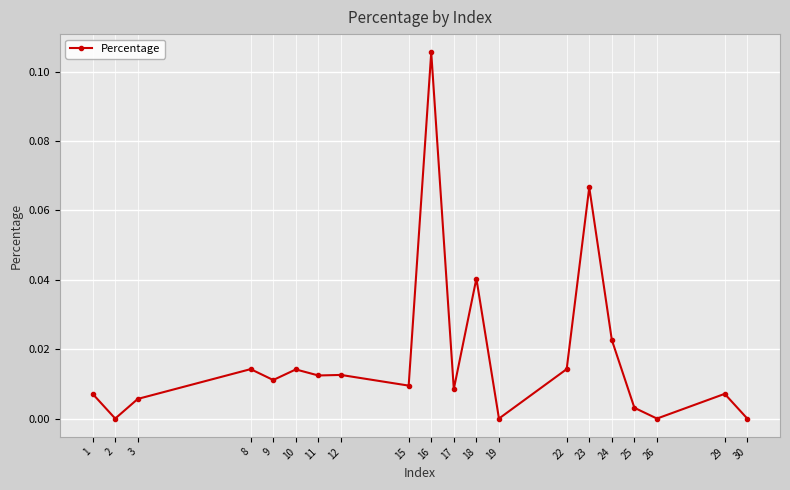

Which has a higher value, 24 or 23?

23